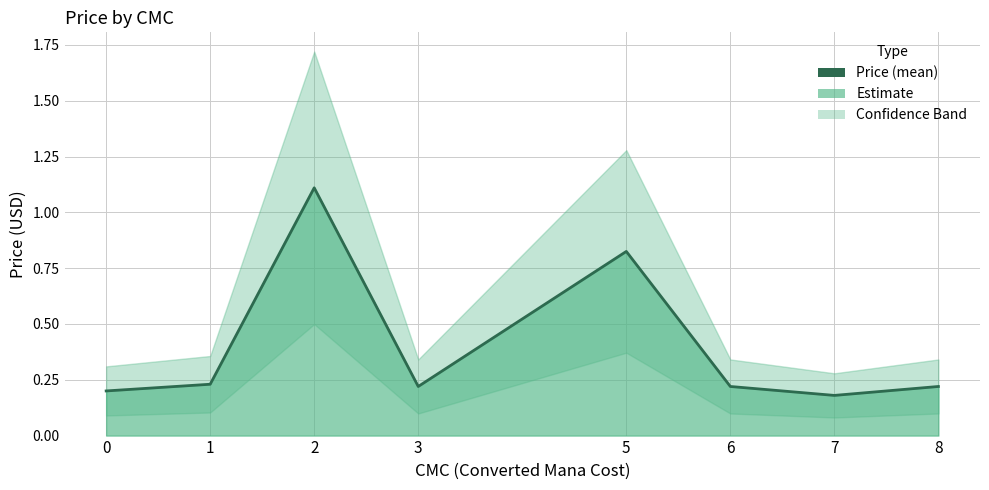

The value at 6 is 0.3. True or false?

False